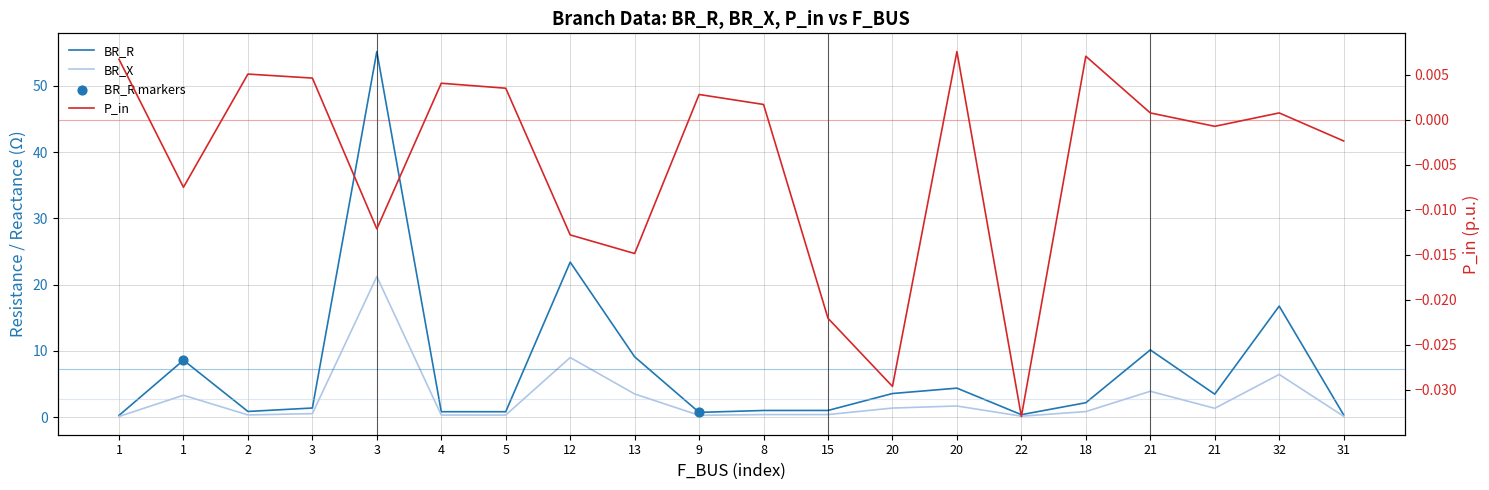

At which category is the sum across all series the highest?

3